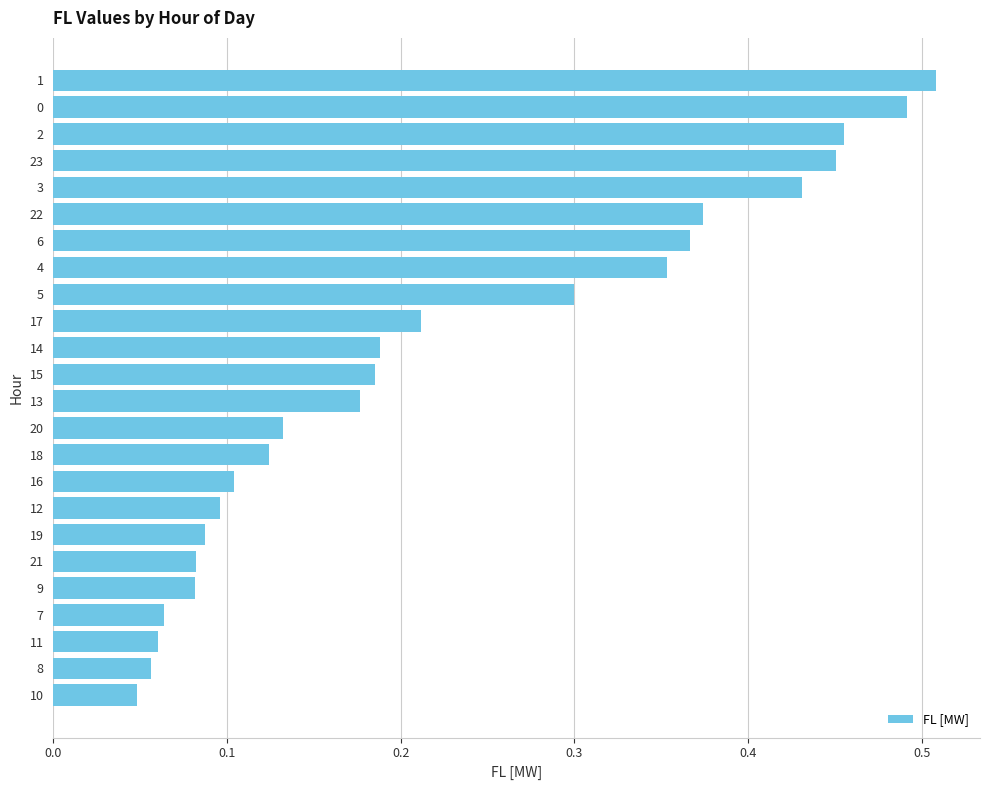

What is the label of the 5th bar from the top?

3